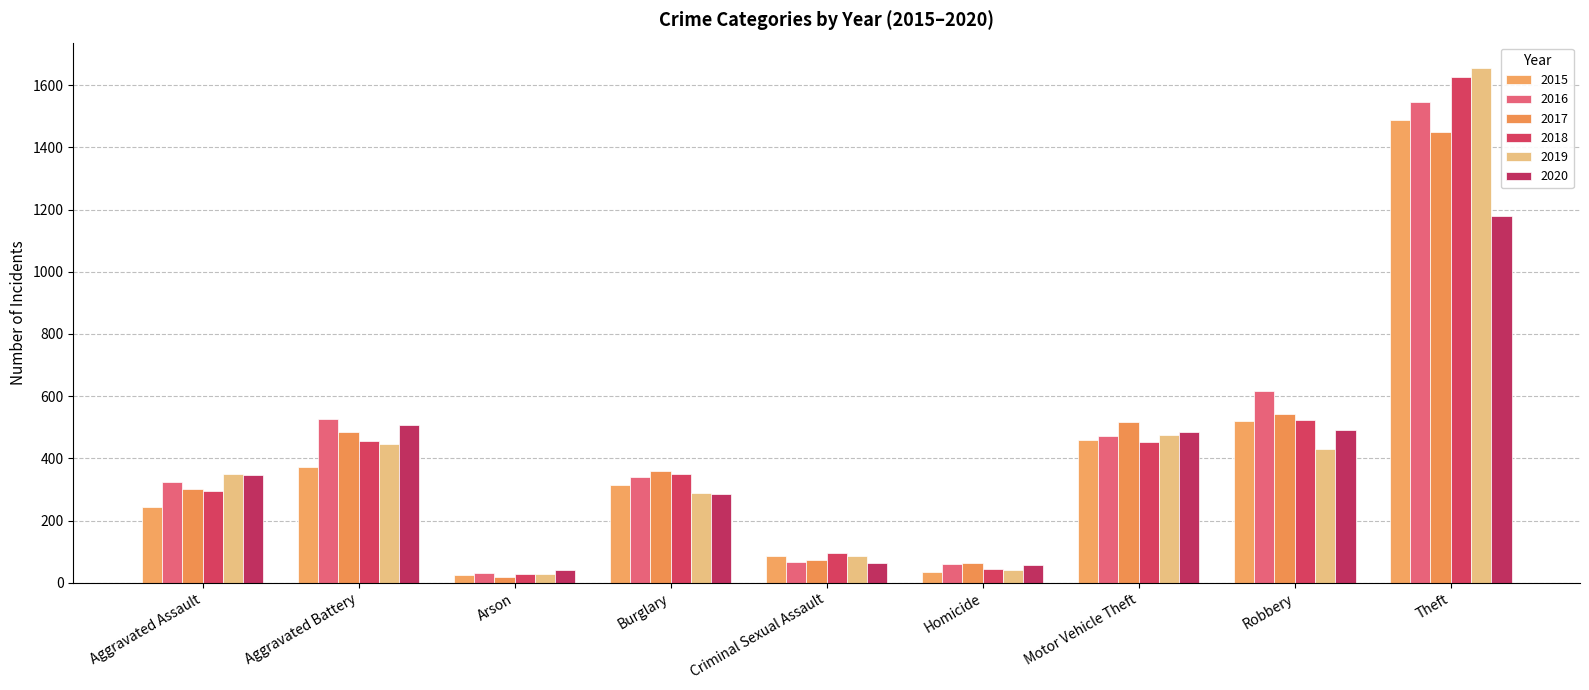

What is the minimum value shown in the chart?

19